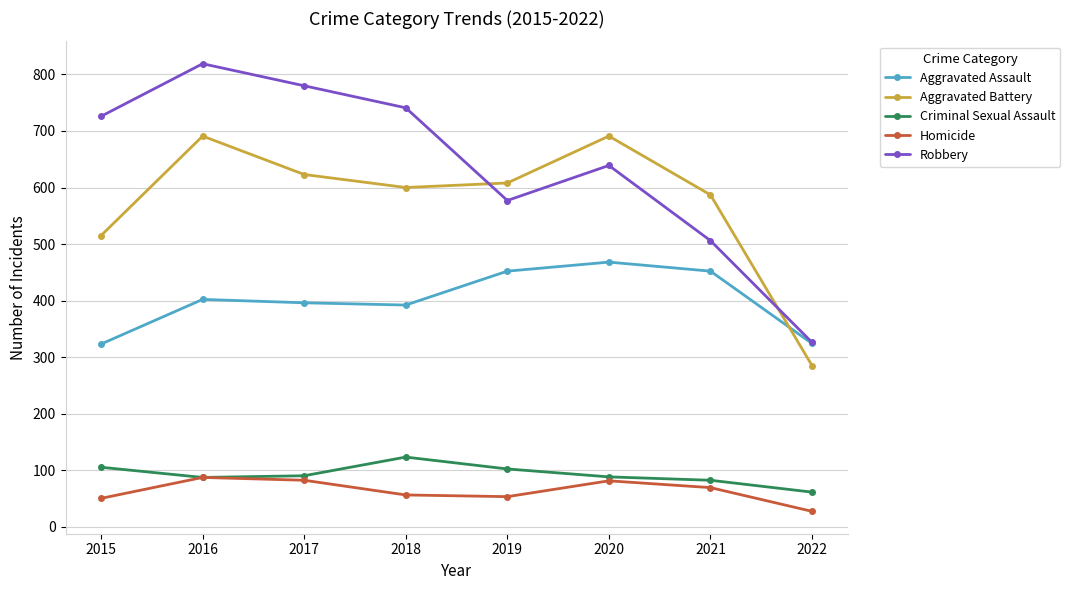

Which series has the largest range (max minus min)?

Robbery